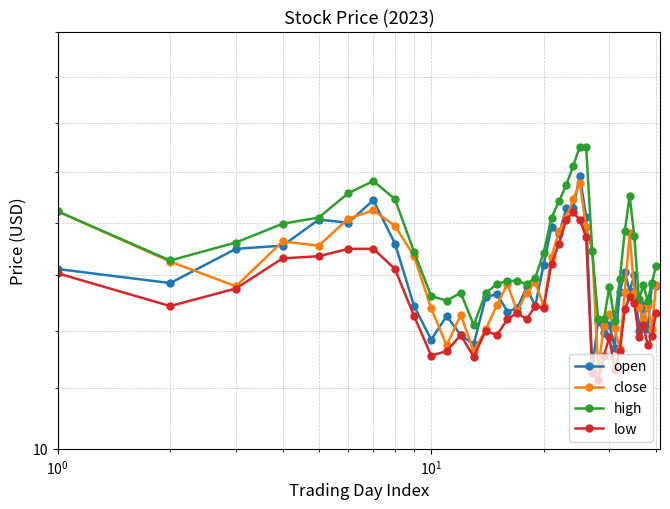

Reading left to right, what are all the values shown in this chart?

open: 11.6	11.4	11.8	11.8	12.0	12.0	12.2	11.8	11.2	10.9	11.1	11.0	10.9	11.3	11.3	11.2	11.2	11.4	11.2	11.6	12.0	11.9	12.1	12.1	12.5	12.1	10.7	11.1	11.0	11.1	10.8	11.3	11.5	11.4	11.5	11.0	11.2	11.0	11.4	11.4
close: 12.1	11.6	11.4	11.8	11.8	12.0	12.1	12.0	11.7	11.2	10.9	11.1	10.8	11.0	11.2	11.4	11.2	11.3	11.4	11.2	11.7	11.9	12.1	12.2	12.4	12.0	11.7	10.7	11.0	11.2	11.0	10.8	11.3	11.9	11.3	11.2	11.1	11.2	11.0	11.4
high: 12.1	11.6	11.8	12.0	12.1	12.3	12.4	12.2	11.7	11.3	11.3	11.3	11.1	11.3	11.4	11.4	11.4	11.4	11.5	11.7	12.1	12.2	12.4	12.6	12.8	12.8	11.7	11.1	11.1	11.4	11.1	11.5	11.9	12.3	11.9	11.3	11.4	11.3	11.4	11.6
low: 11.5	11.2	11.4	11.7	11.7	11.8	11.8	11.6	11.1	10.8	10.8	11.0	10.8	11.0	11.0	11.1	11.2	11.1	11.2	11.2	11.6	11.8	12.0	12.1	12.0	11.9	10.6	10.6	10.8	10.9	10.7	10.8	11.2	11.3	11.2	10.9	11.1	10.9	10.9	11.2